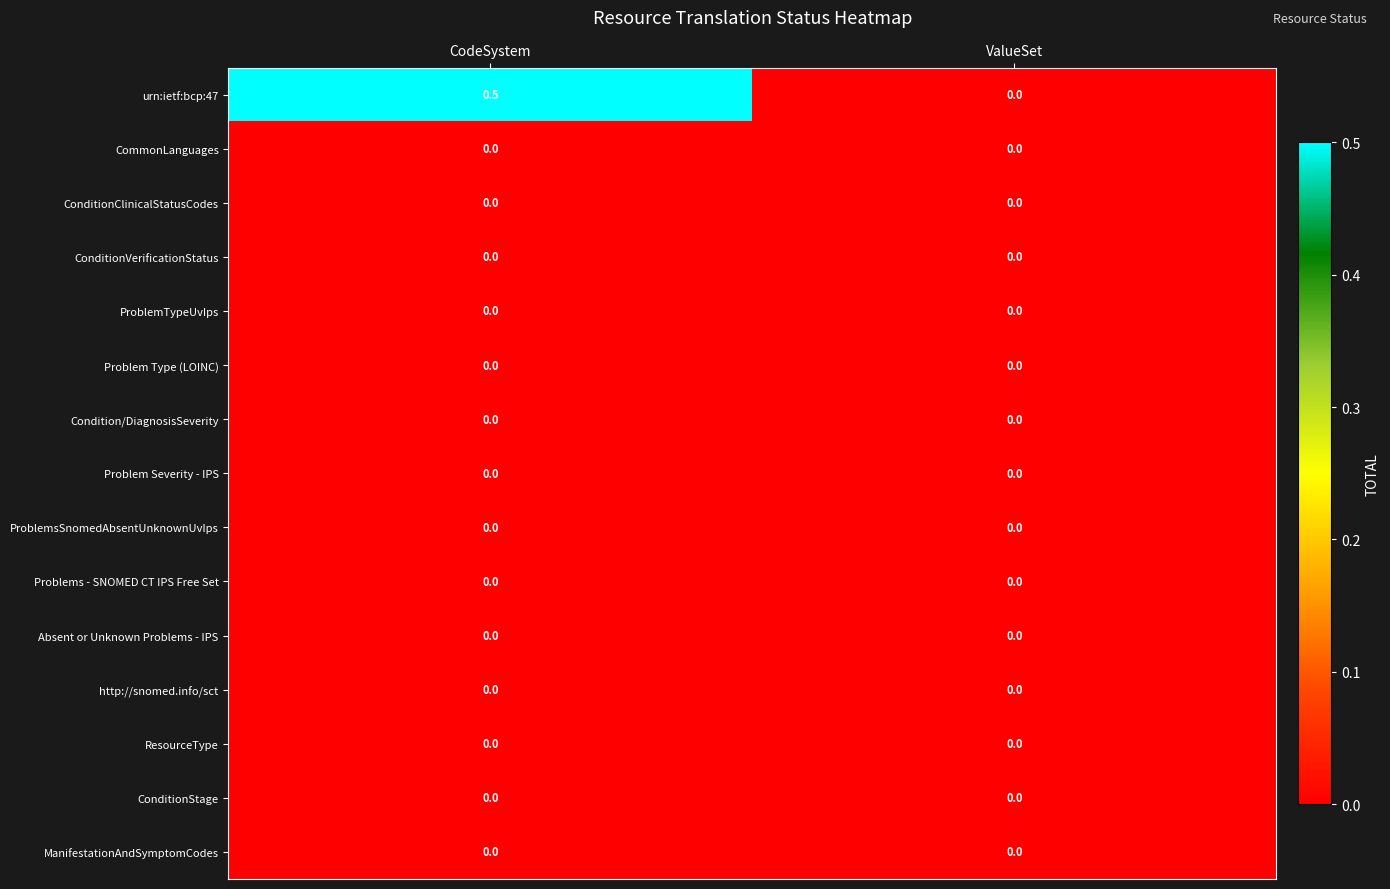

At which label is urn:ietf:bcp:47 closest to 0?

ValueSet